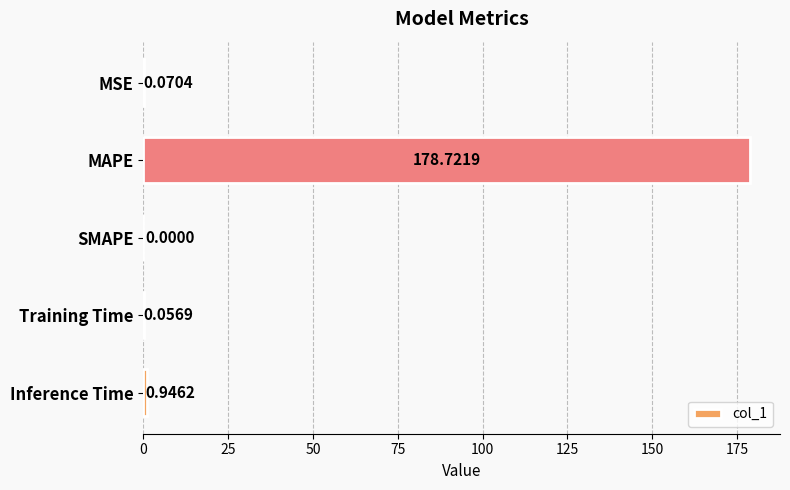

Between MAPE and SMAPE, which is larger?

MAPE